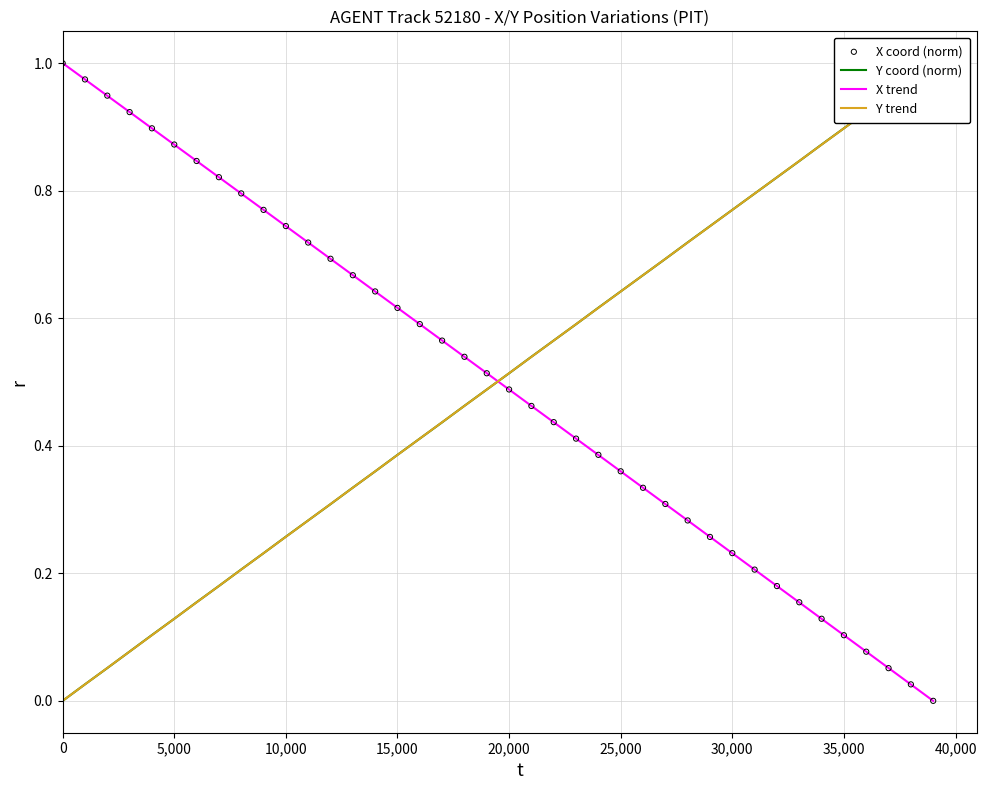

At how many categories does at least one series exceed 0?

40